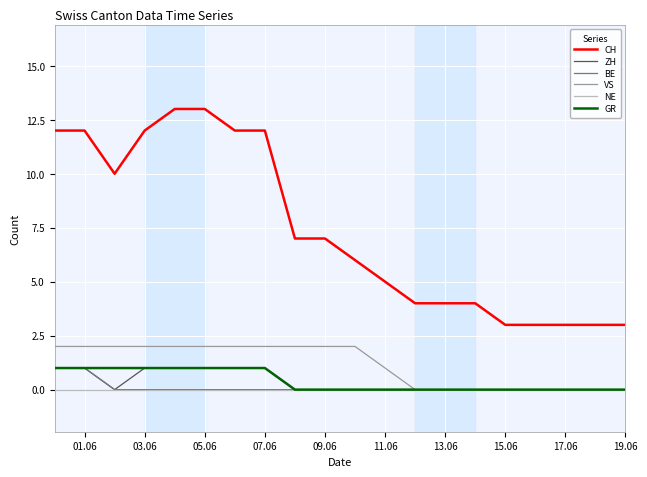

Which series has the widest spread of values?

CH